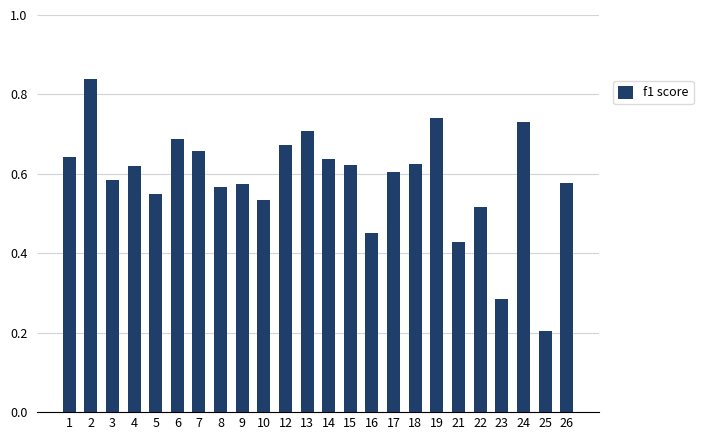

What is the sum of all values?

14.1